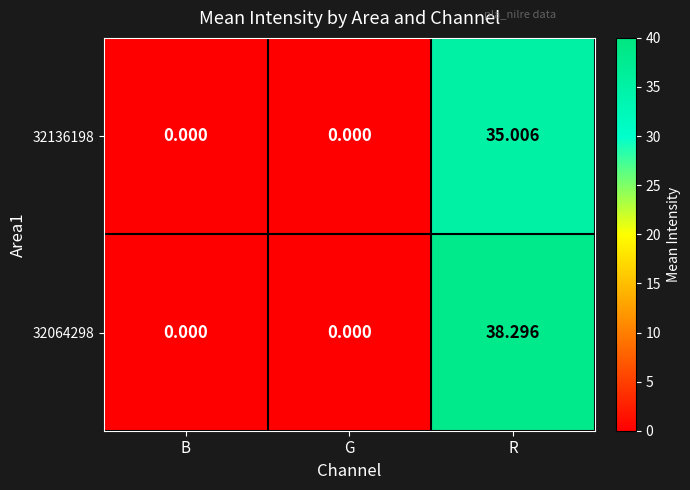

Is the value of 32064298 at R greater than the value of 32136198 at G?

Yes